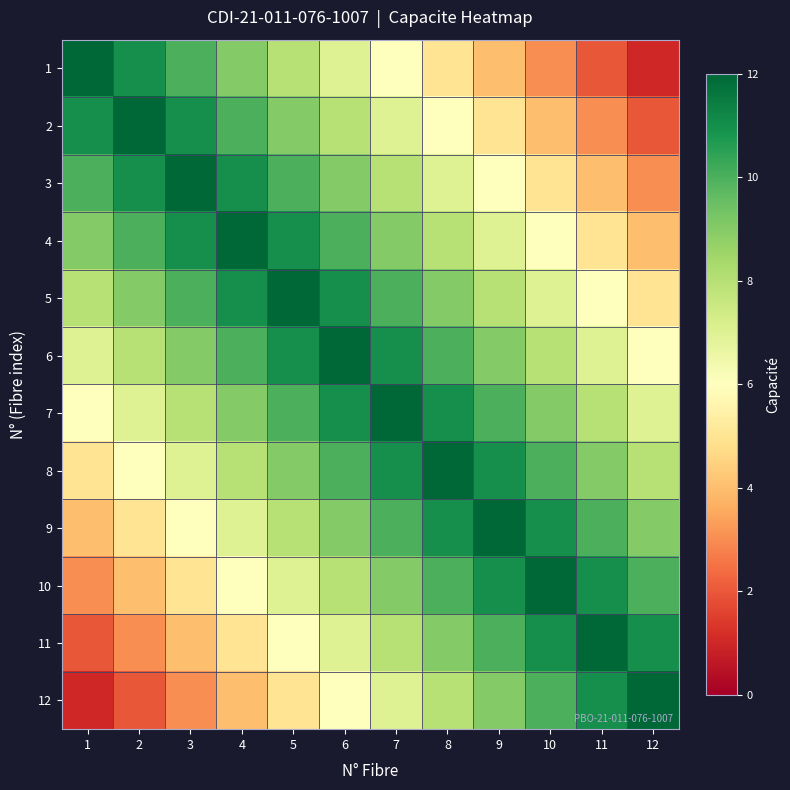

At 5, list the series in order from smallest to largest.

12, 11, 10, 1, 9, 2, 8, 3, 7, 4, 6, 5